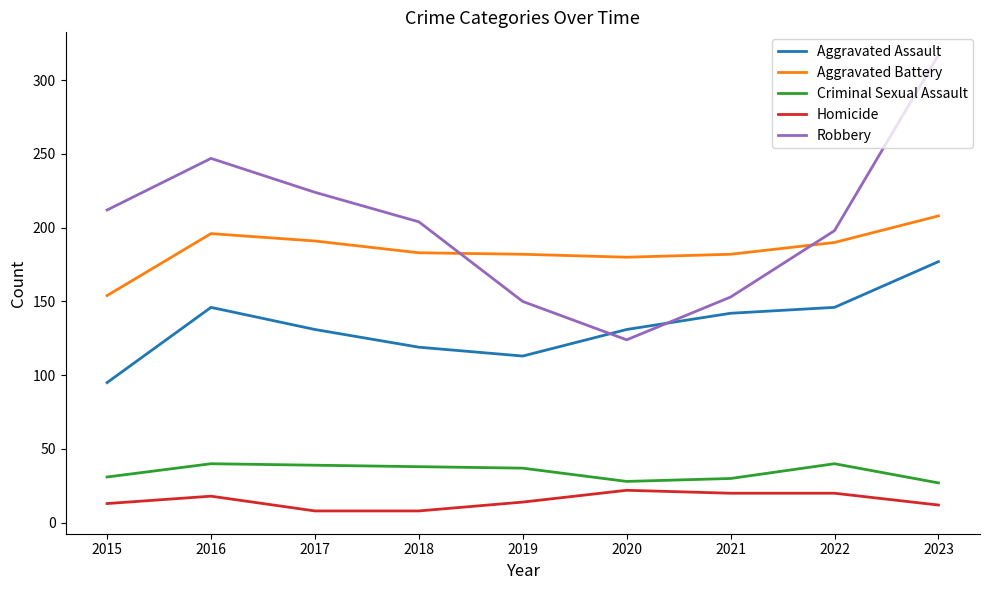

Is the value of Homicide at 2021 greater than the value of Robbery at 2023?

No